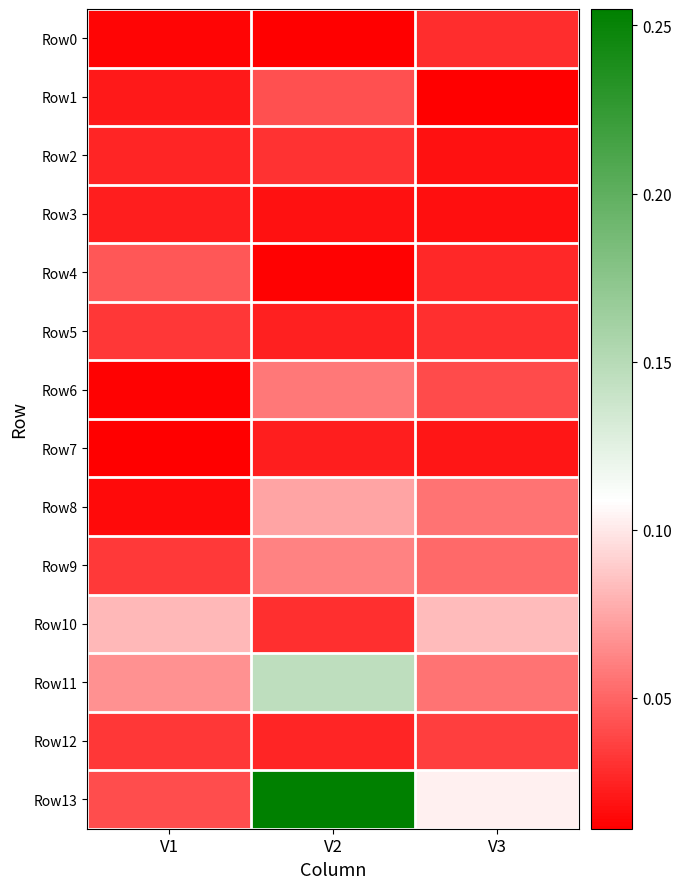

Rank the series by their maximum value, from highest to lowest.

Row13, Row11, Row10, Row8, Row9, Row6, Row4, Row1, Row12, Row5, Row2, Row0, Row7, Row3